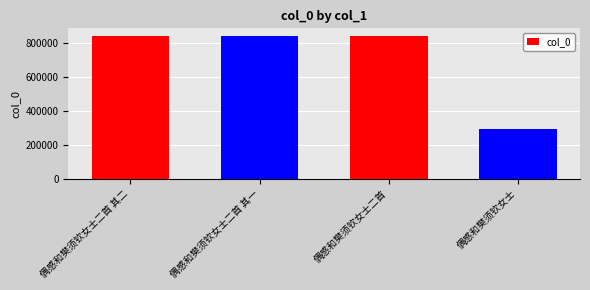

Does the chart contain stacked bars?

No